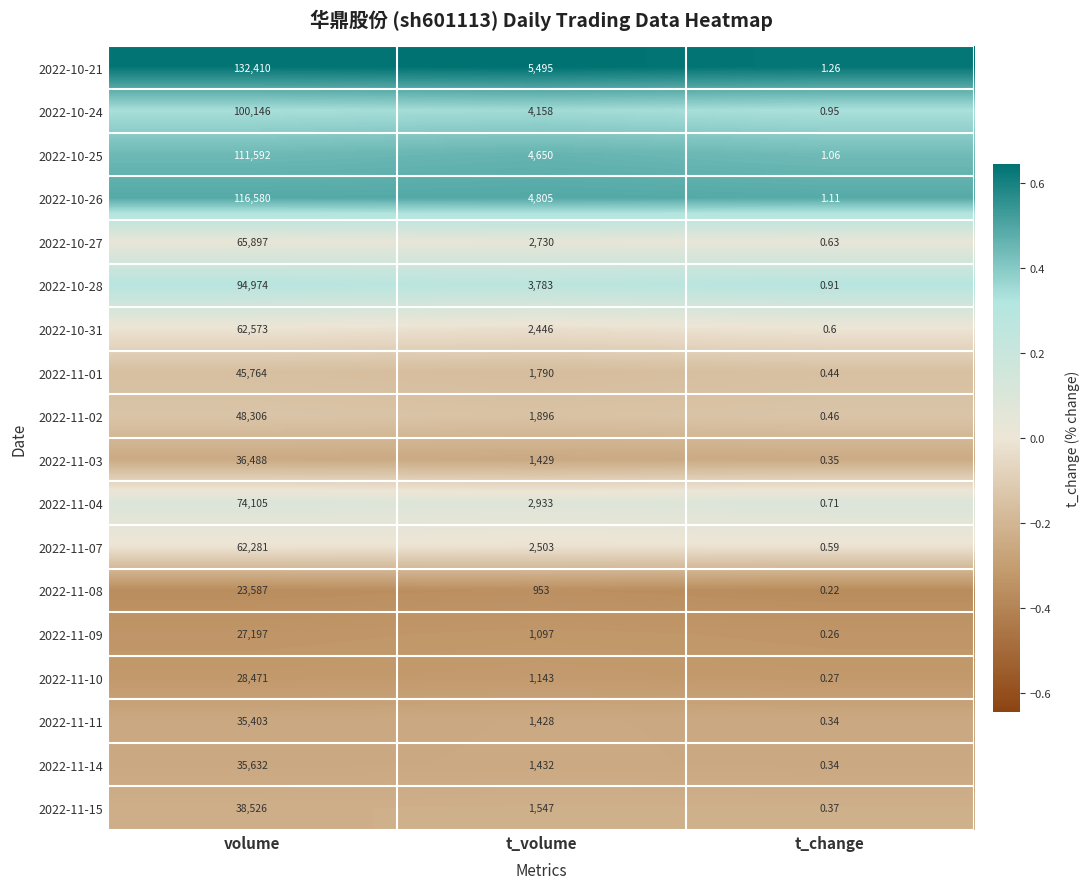

Which label corresponds to the largest value in the chart?

volume